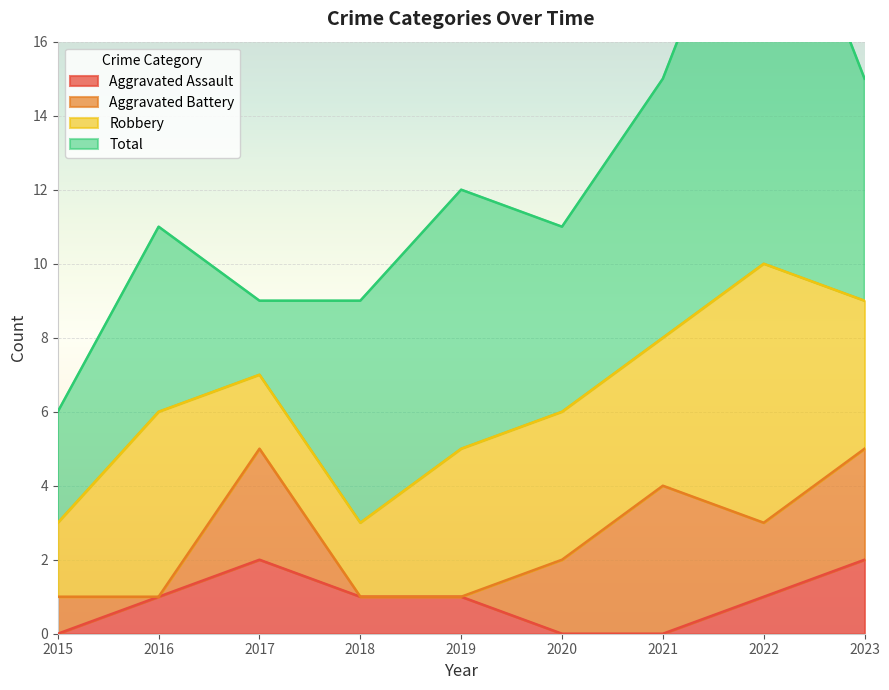

True or false: Robbery has more than 2 interior local peaks.

False